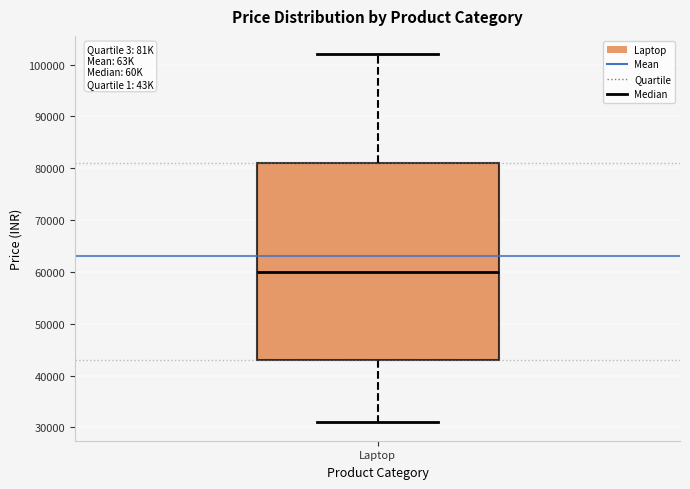

Read this box plot against the y-axis: the position of the median line, the range covered by the box, and the ends of both whiskers. The values are not printed on the chart, so give them approximately, as read against the axis.

median 60000, box 43000 to 81000, whiskers 31000 to 102000